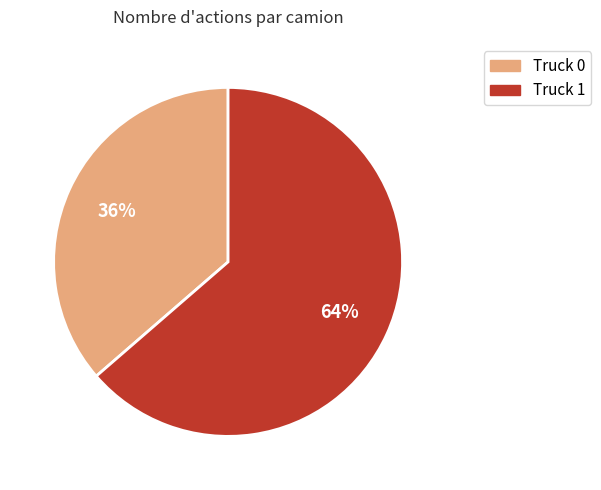

To the nearest percent, what percentage of the pie is Truck 1?

64%